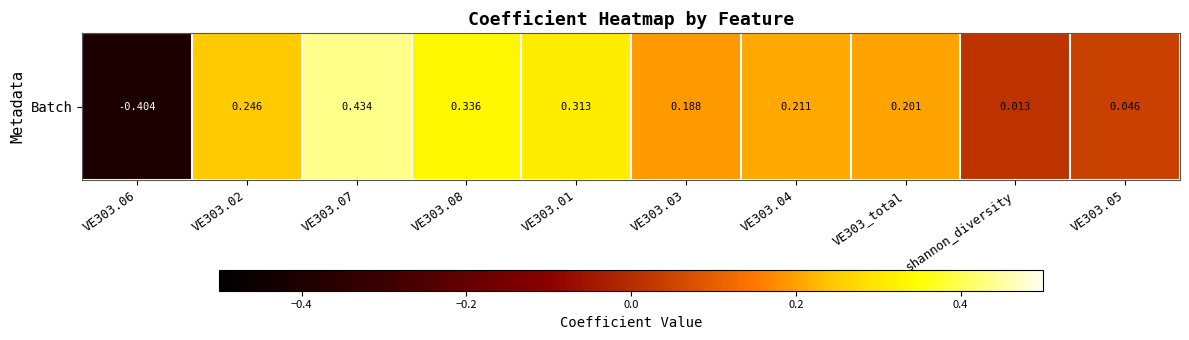

What is the change in value from VE303.06 to VE303.02?

+0.7